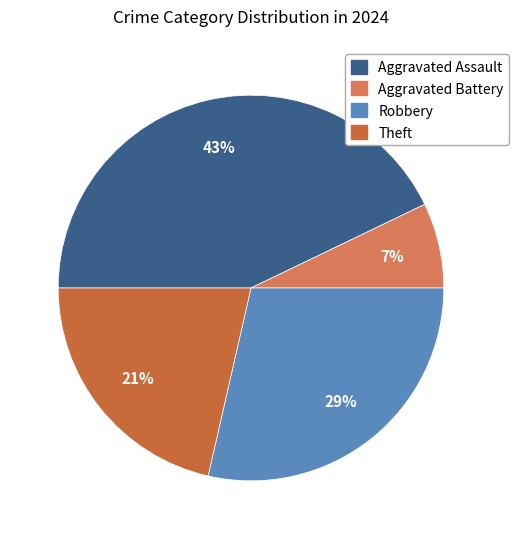

To the nearest percent, what is the difference between the Aggravated Battery and Aggravated Assault slice percentages?

36%